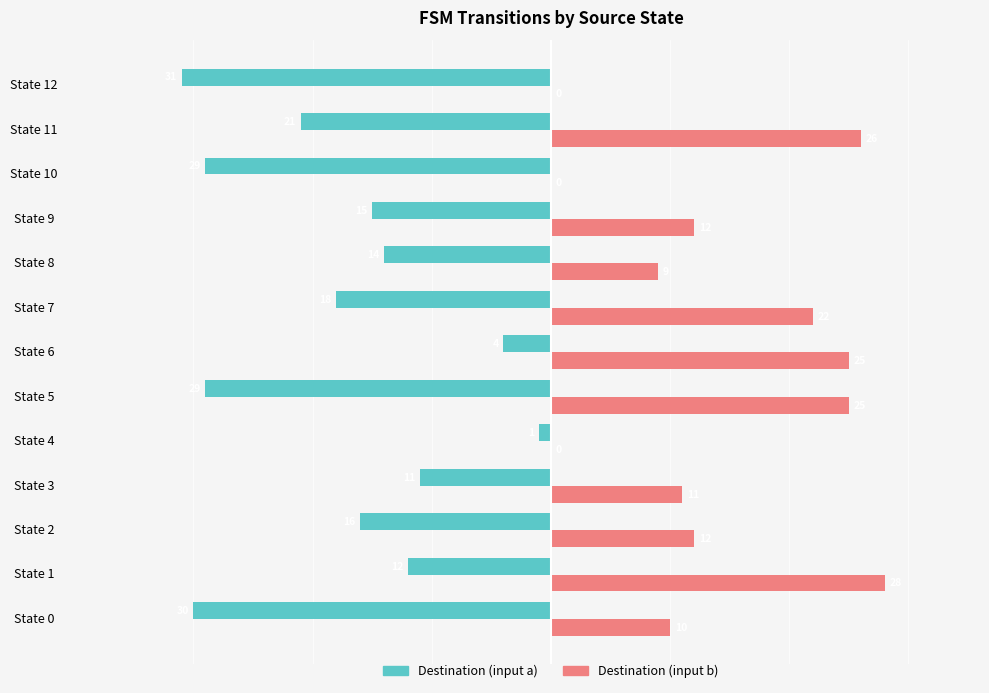

What is the approximate value of Destination (input b) at State 3?

11